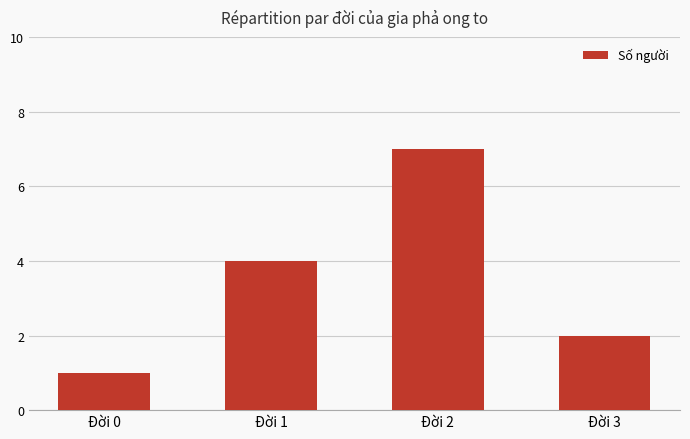

What is the change in value from Đời 0 to Đời 2?

+6